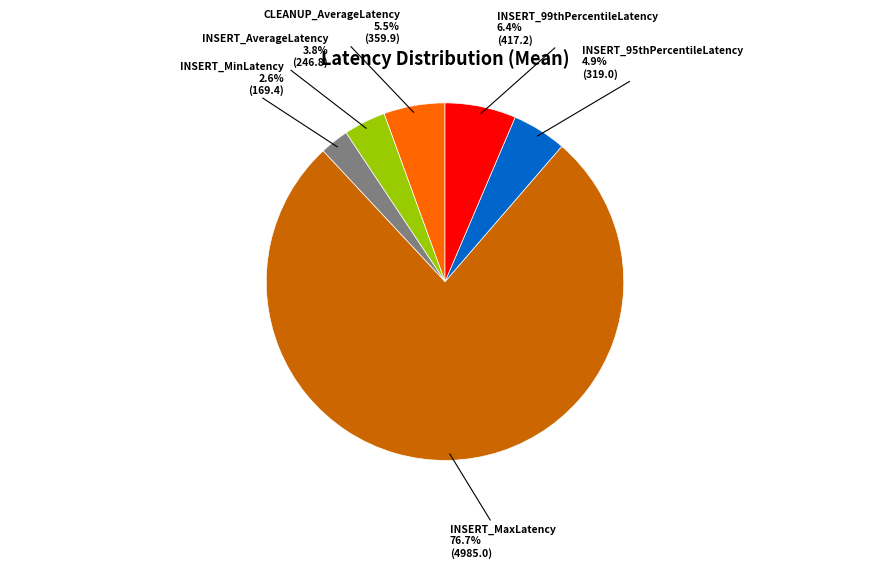

Does any single category account for the majority?

Yes